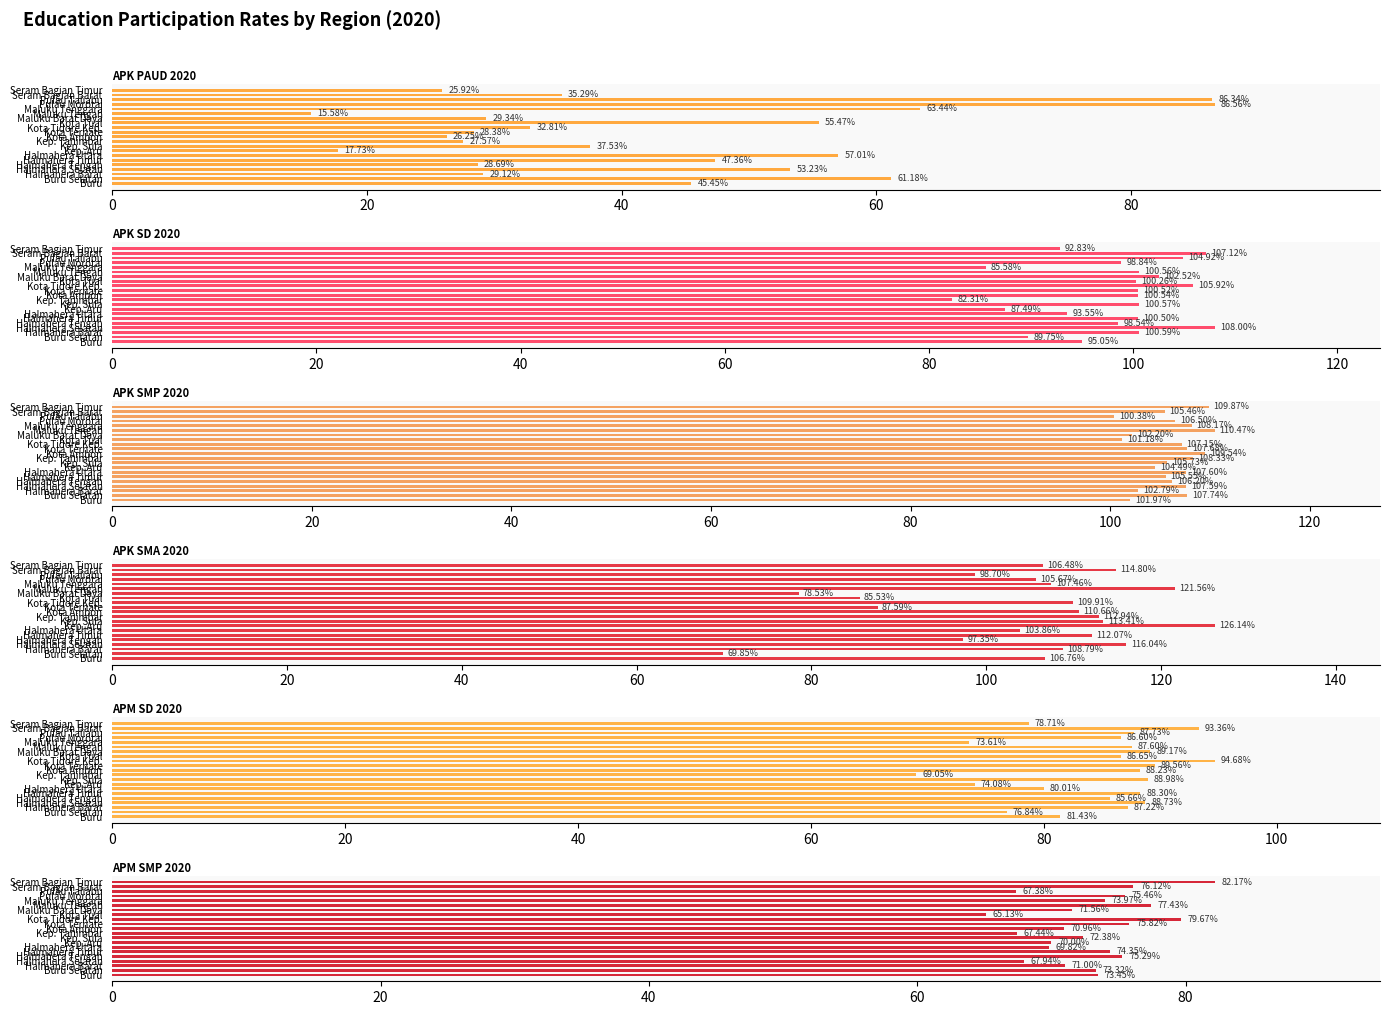

Which series changed the most between Buru Selatan and Kep. Tanimbar?

APK SMA 2020